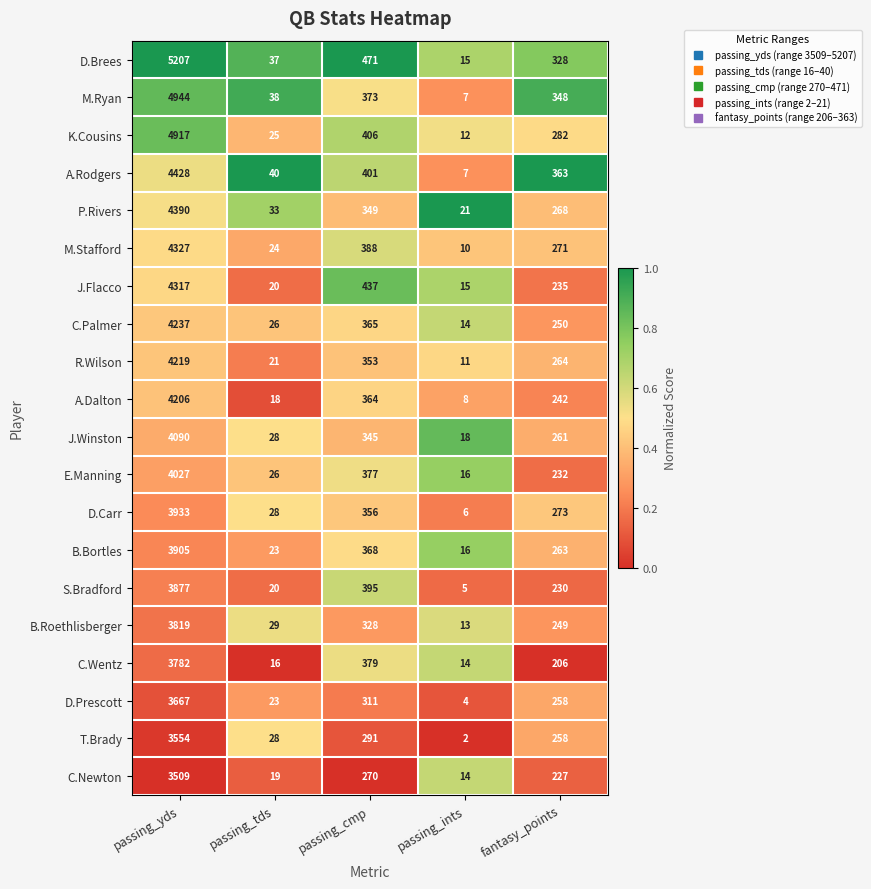

What is the sum of the R.Wilson values at passing_cmp and passing_yds?

4572